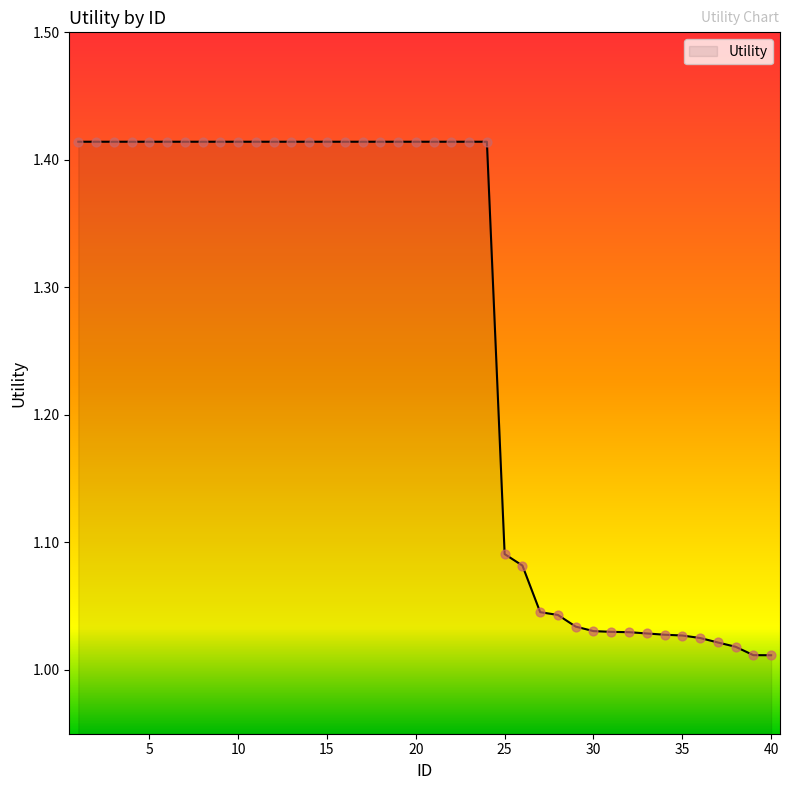

What is the difference between the maximum and minimum values?

0.4